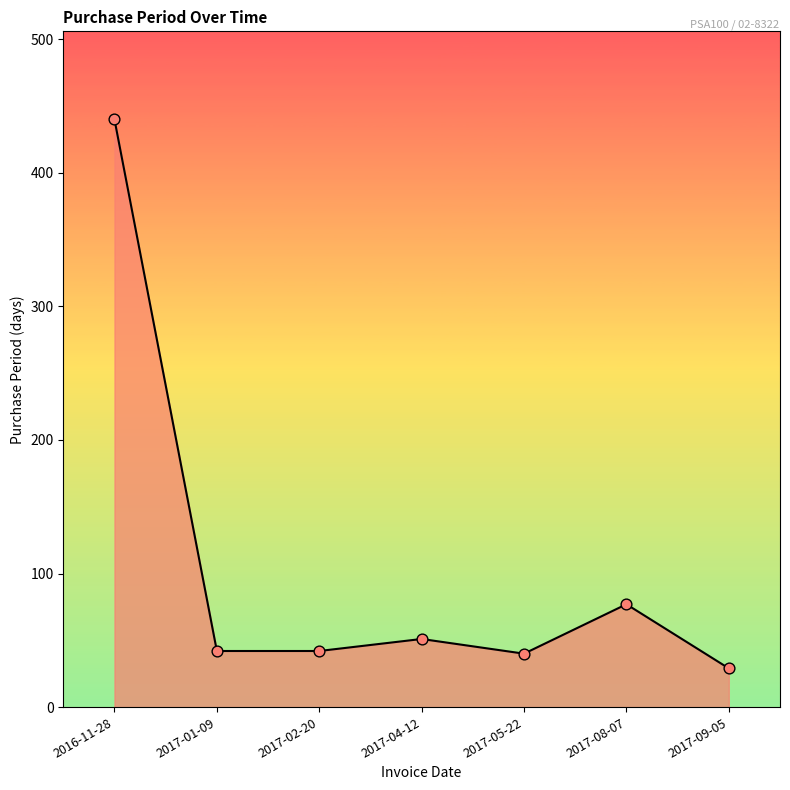

What is the change in value from 2017-02-20 to 2017-09-05?

-13